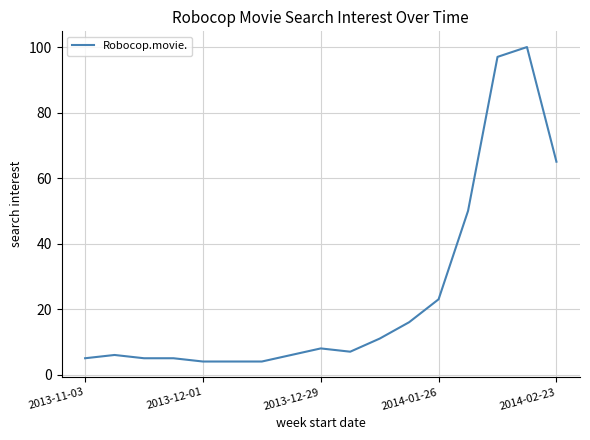

What is the difference between the maximum and minimum values?

96